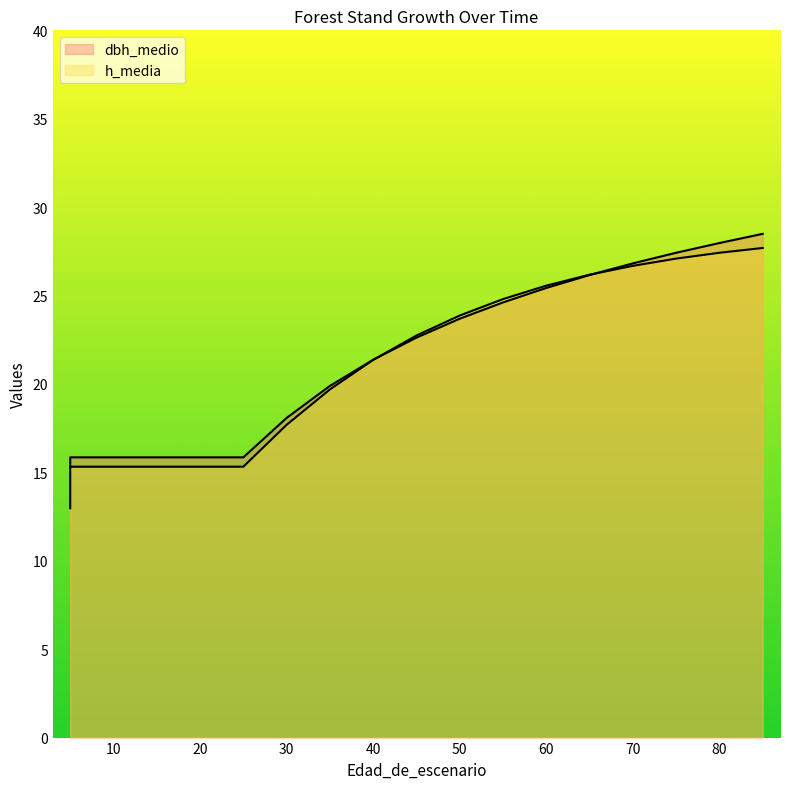

At 15, list the series in order from largest to smallest.

dbh_medio, h_media